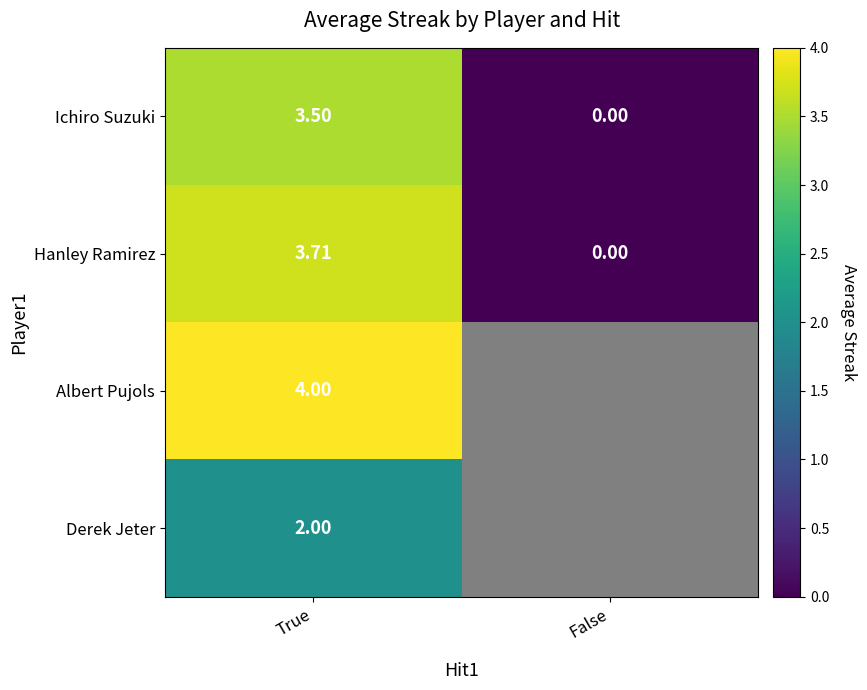

Which category has the highest value in the Hanley Ramirez series?

True